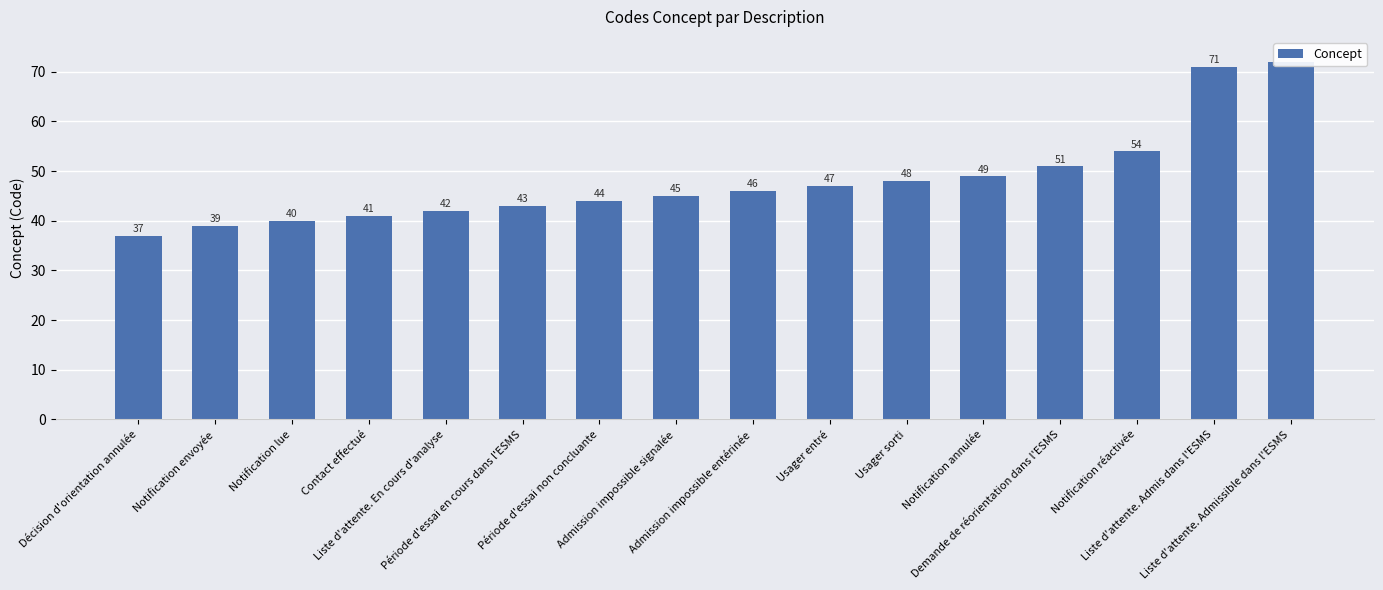

How many data points are above 46?

7